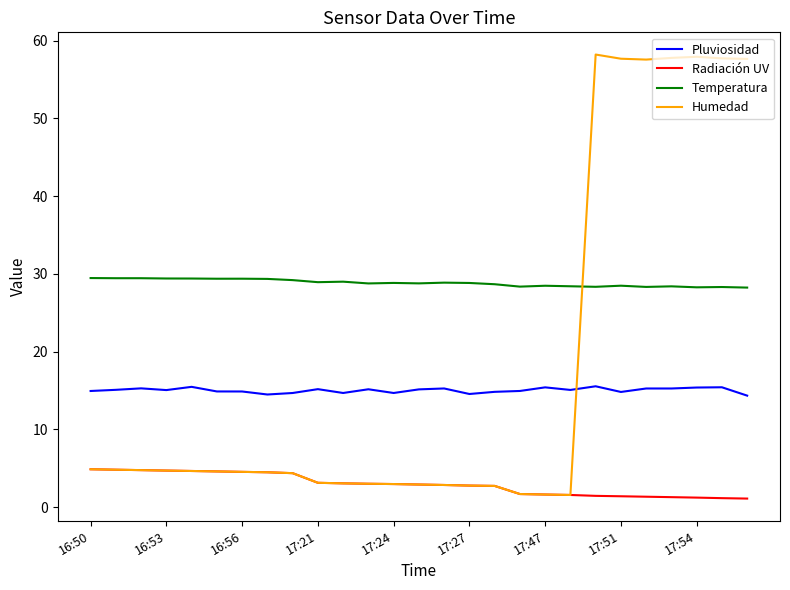

Which series has the widest spread of values?

Humedad